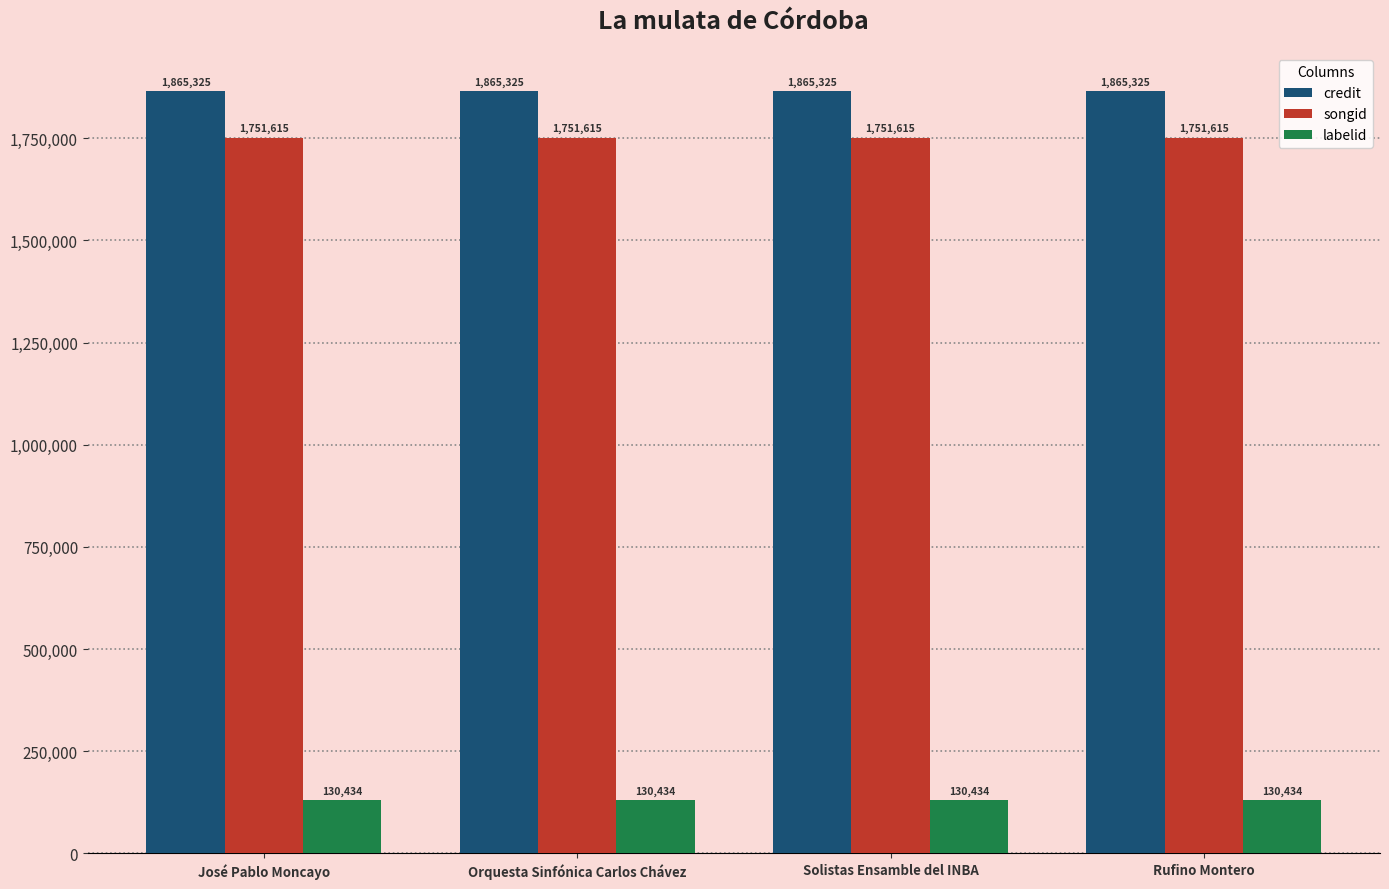

What position from the right is Orquesta Sinfónica Carlos Chávez?

3